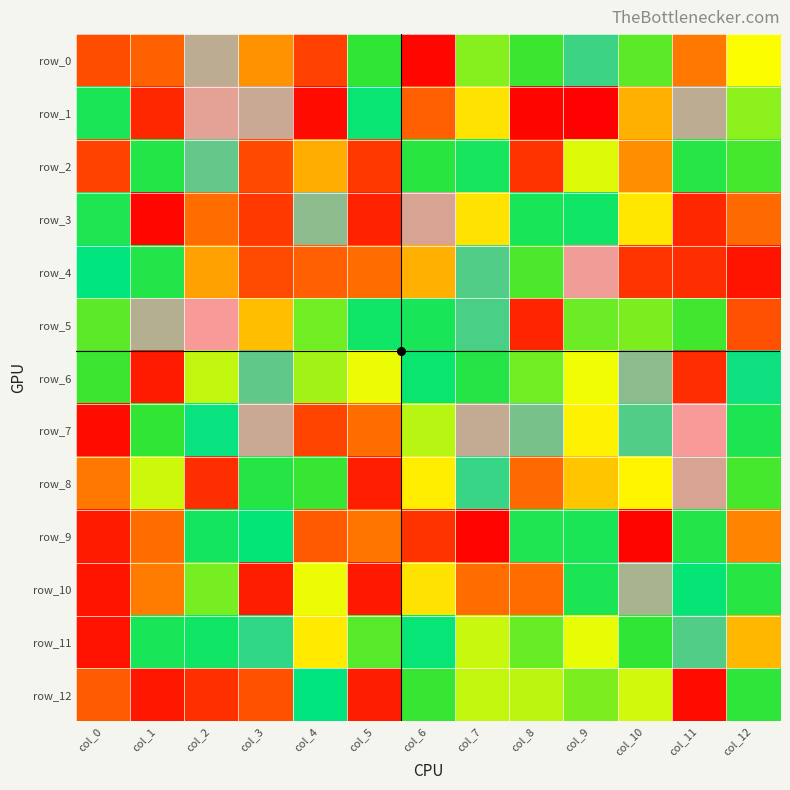

What is the average value of the row_1 series?

-2